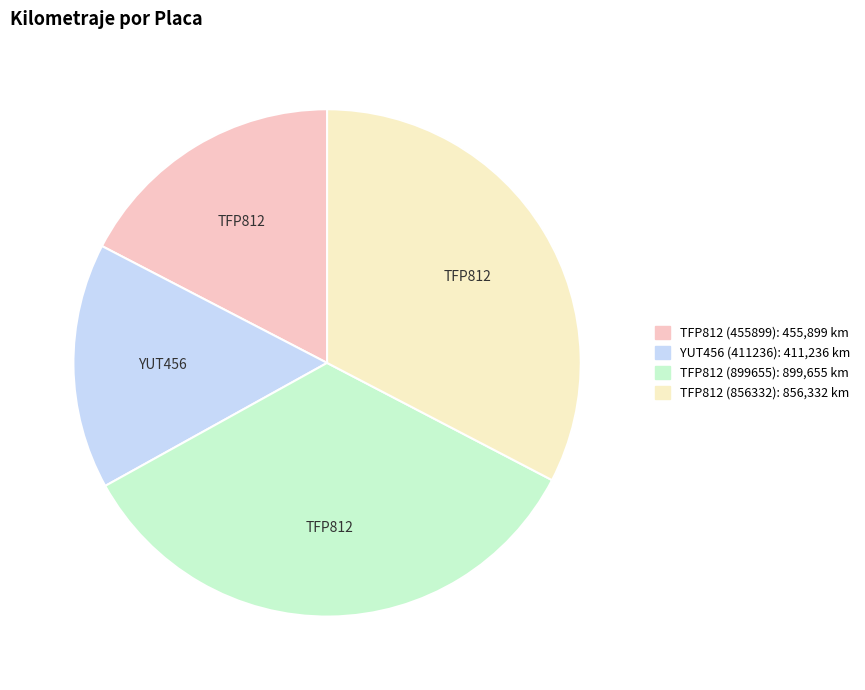

Do TFP812 (856332) and YUT456 (411236) together represent more than half of the pie?

No